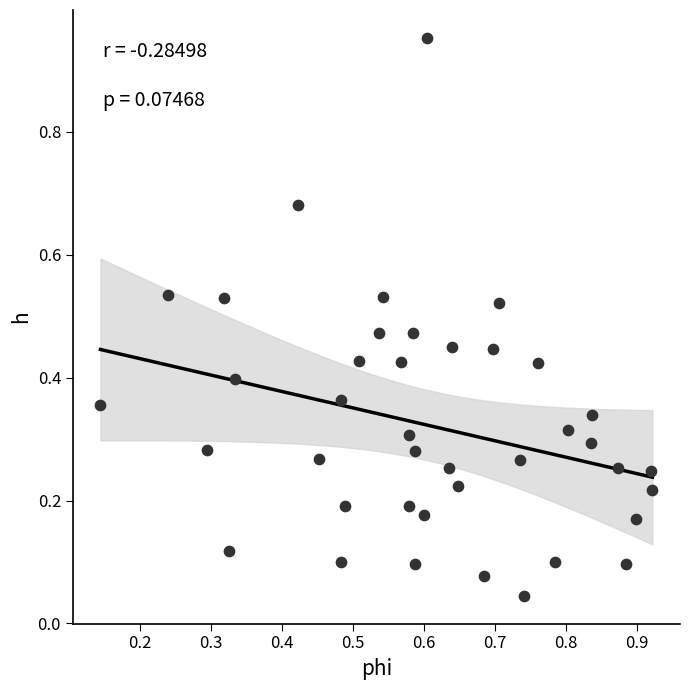

What is the range of X values (max minus min)?

0.8